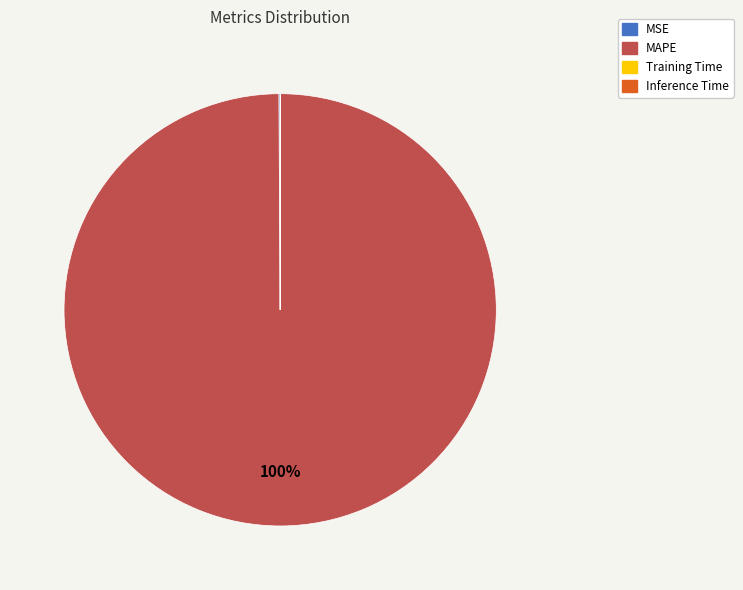

To the nearest percent, what is the difference between the largest and smallest slice percentages?

100%